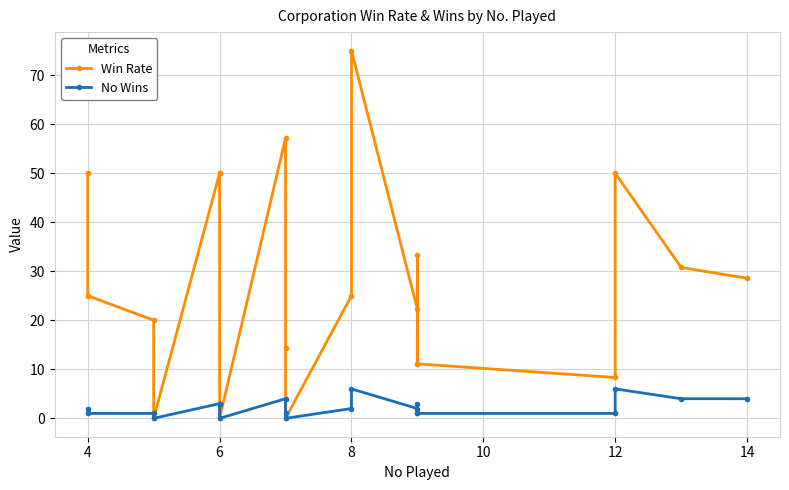

How many values in the No Wins series exceed 2?

8